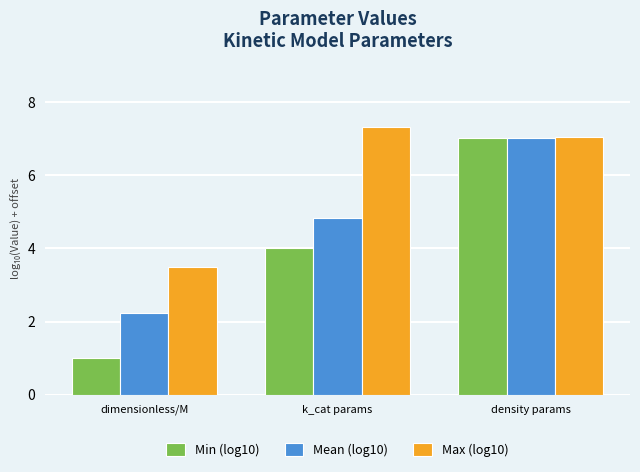

Which series has the widest spread of values?

Min (log10)